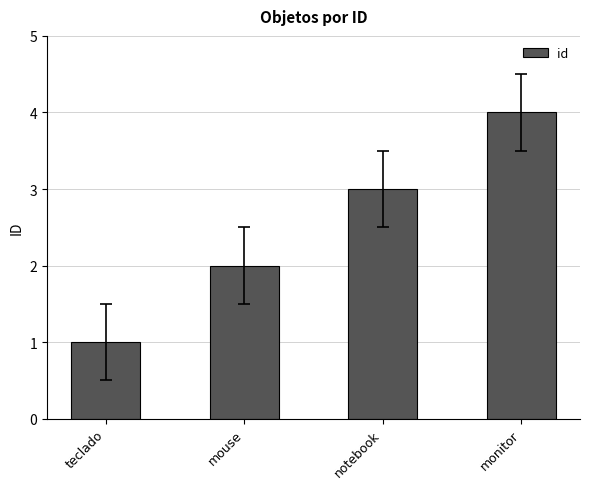

Reading left to right, transcribe all the data shown in this chart.

1	2	3	4